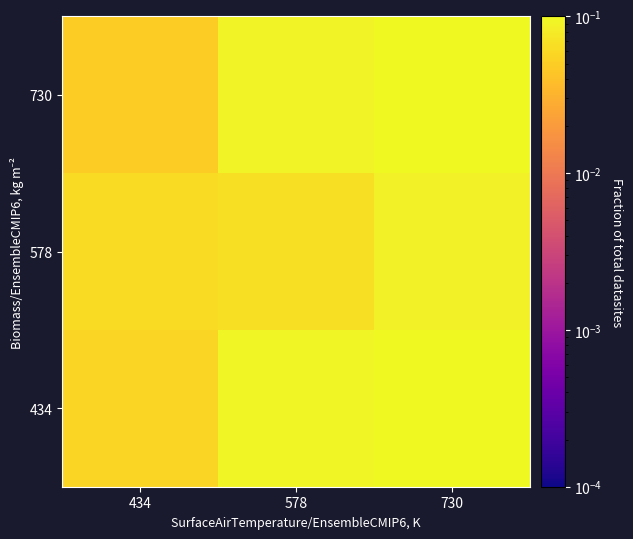

List the series in order of their overall mean, highest first.

434, 730, 578